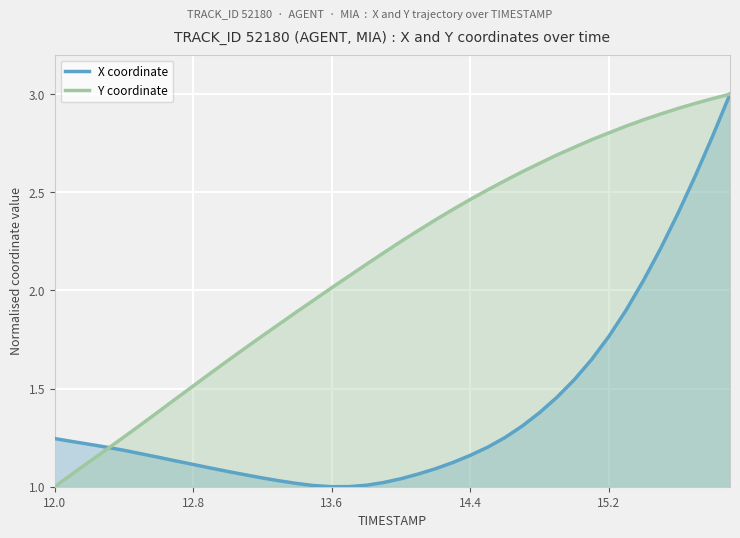

Does the chart display data point markers on the line(s)?

No